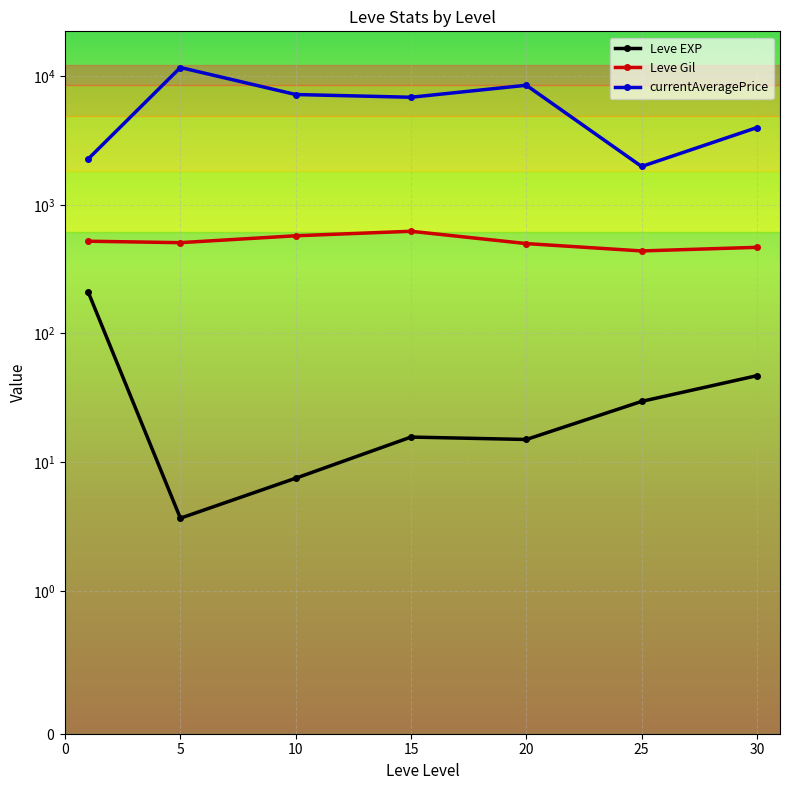

At which category is the sum across all series the highest?

5